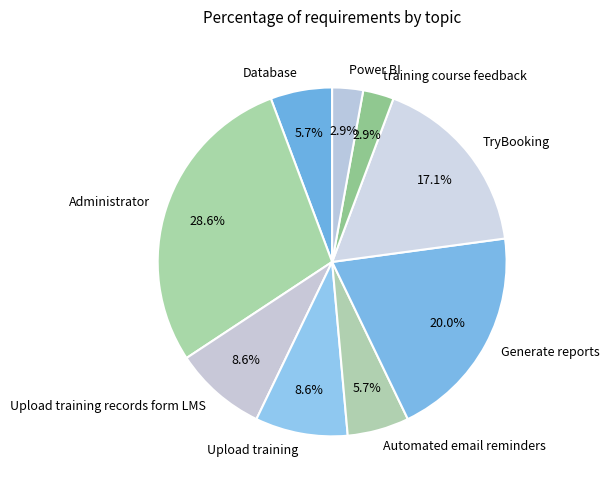

To the nearest percent, what portion does Administrator represent?

29%